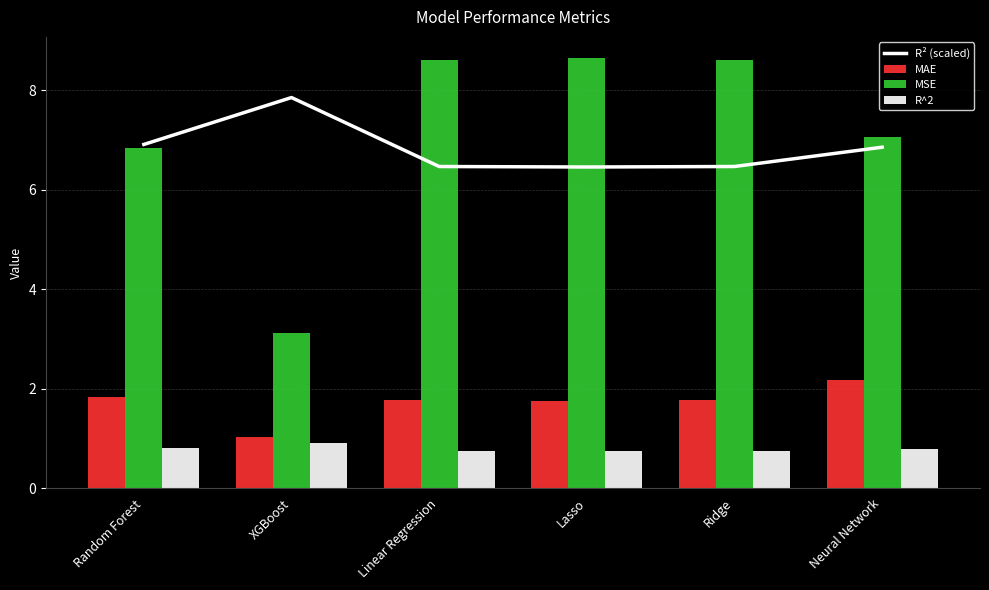

True or false: MAE has a value of 1.3 at Neural Network.

False